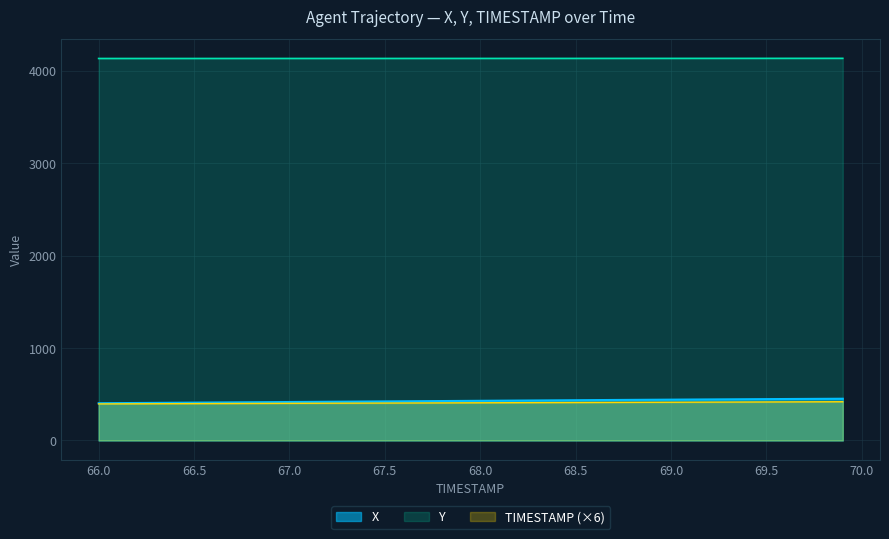

What are all the series names shown in the legend?

X, Y, TIMESTAMP (×6)